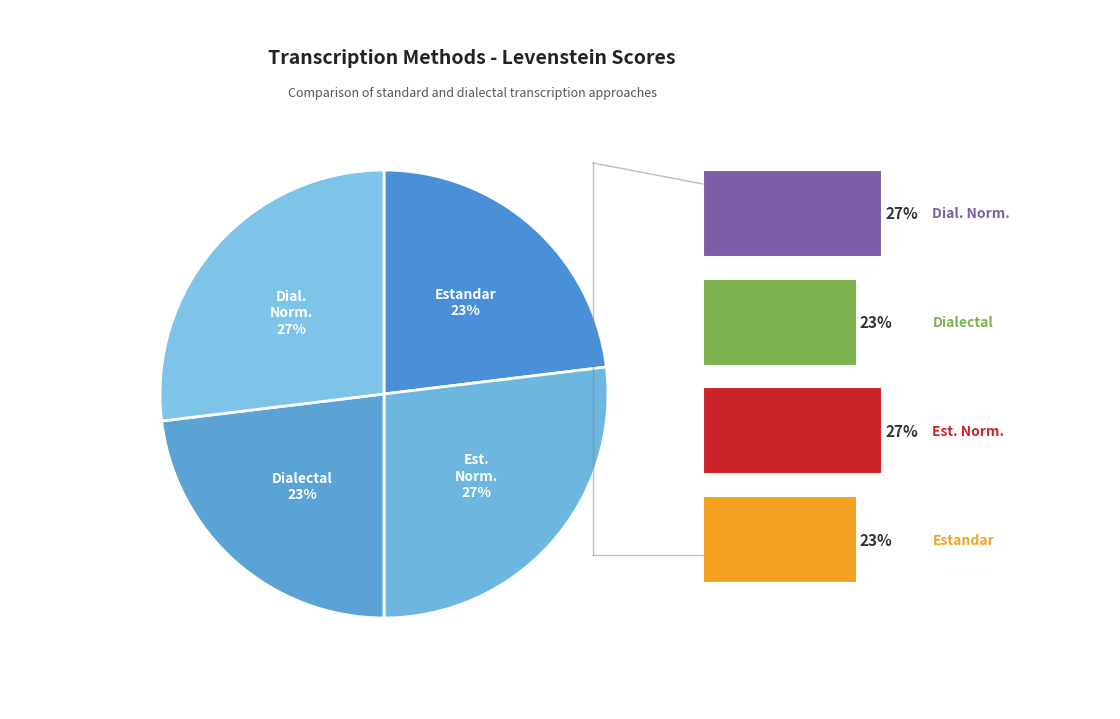

What is the ratio of the value at Estandar to the value at Dialectal?

1.0